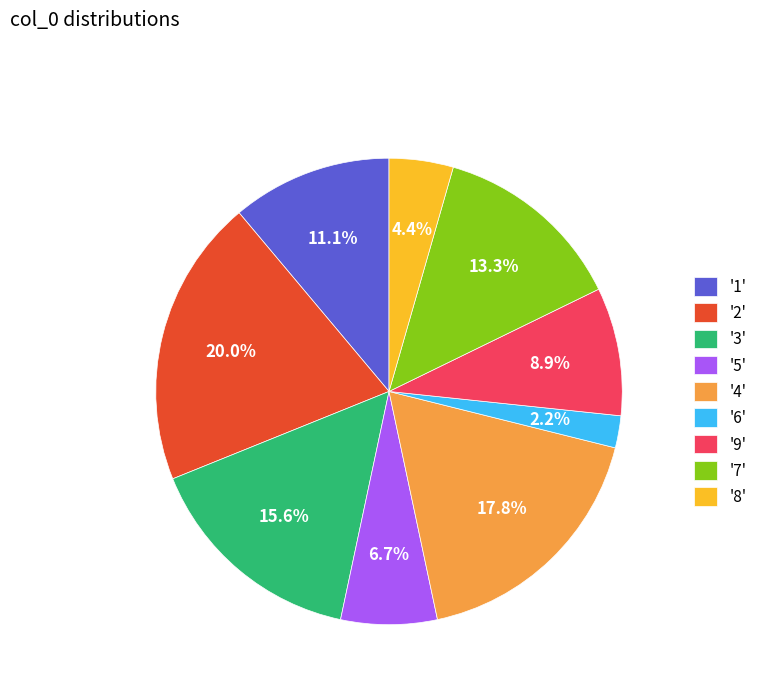

Is there any slice that represents more than half of the pie?

No